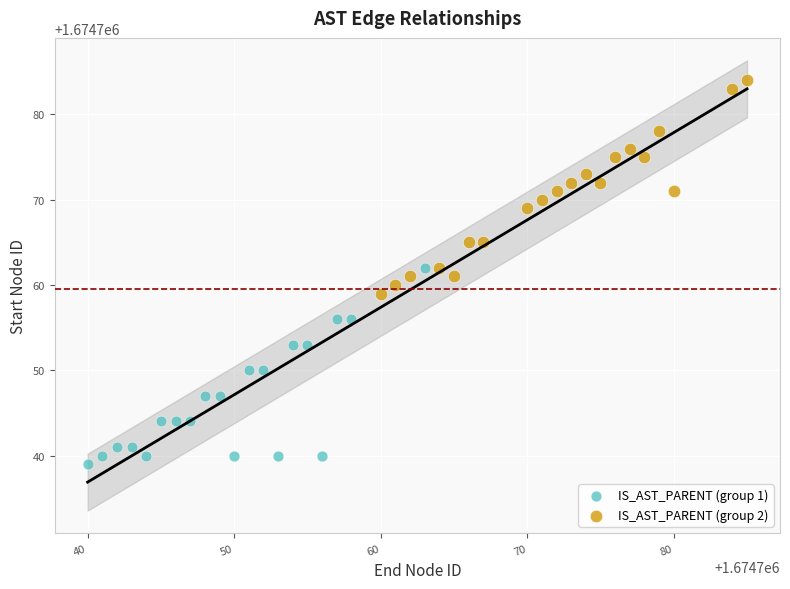

What are all the series names shown in the legend?

IS_AST_PARENT (group 1), IS_AST_PARENT (group 2)